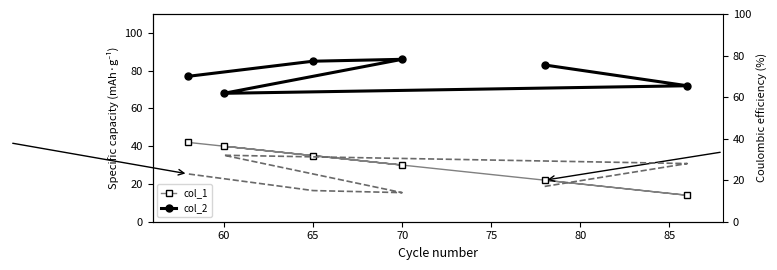

In col_1, how many points are lower than both neighbors (excluding endpoints)?

2